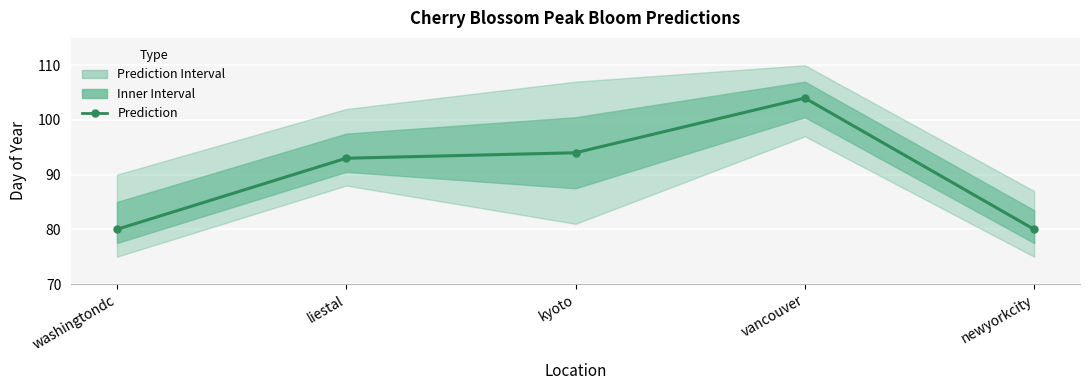

Rank the categories by value from highest to lowest.

vancouver, kyoto, liestal, washingtondc, newyorkcity